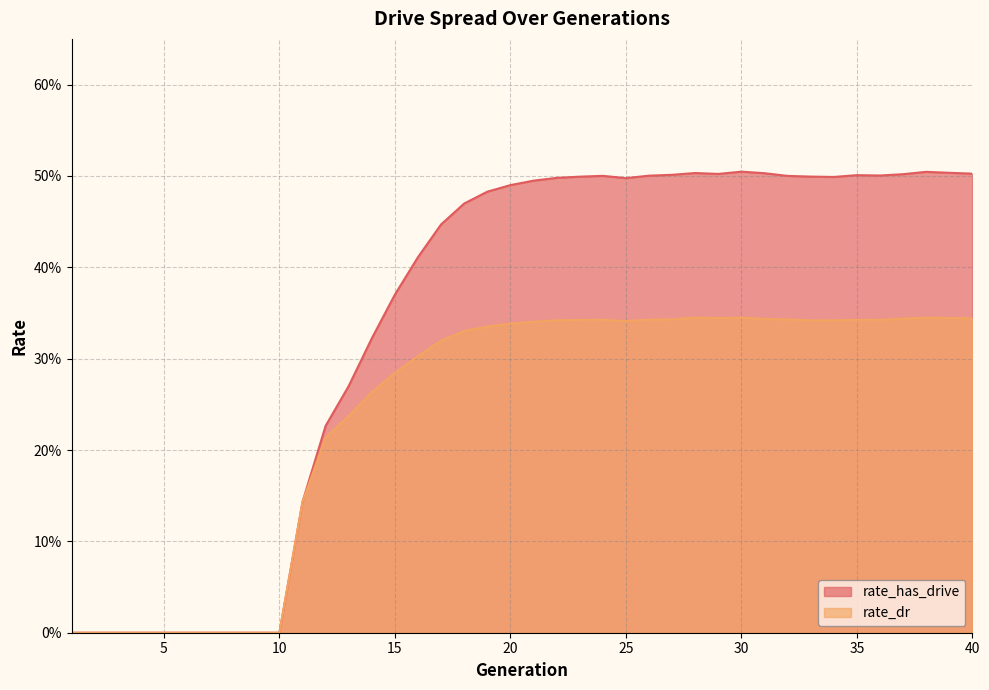

At which category is the sum across all series the highest?

30